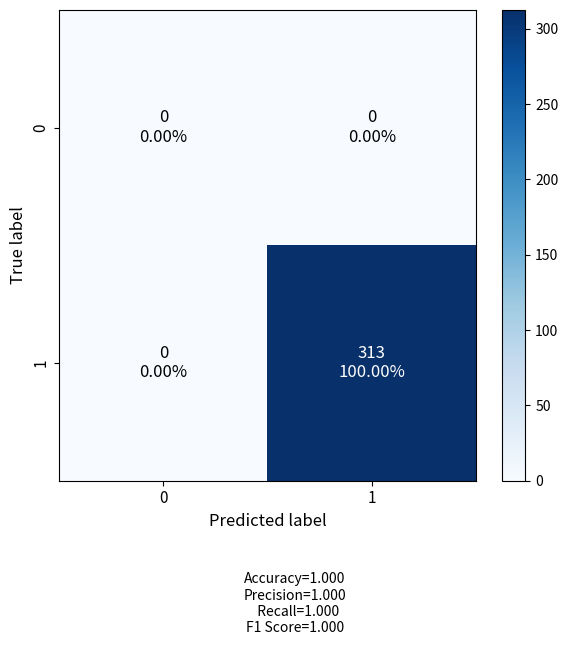

Which series changed the most between 0 and 1?

1